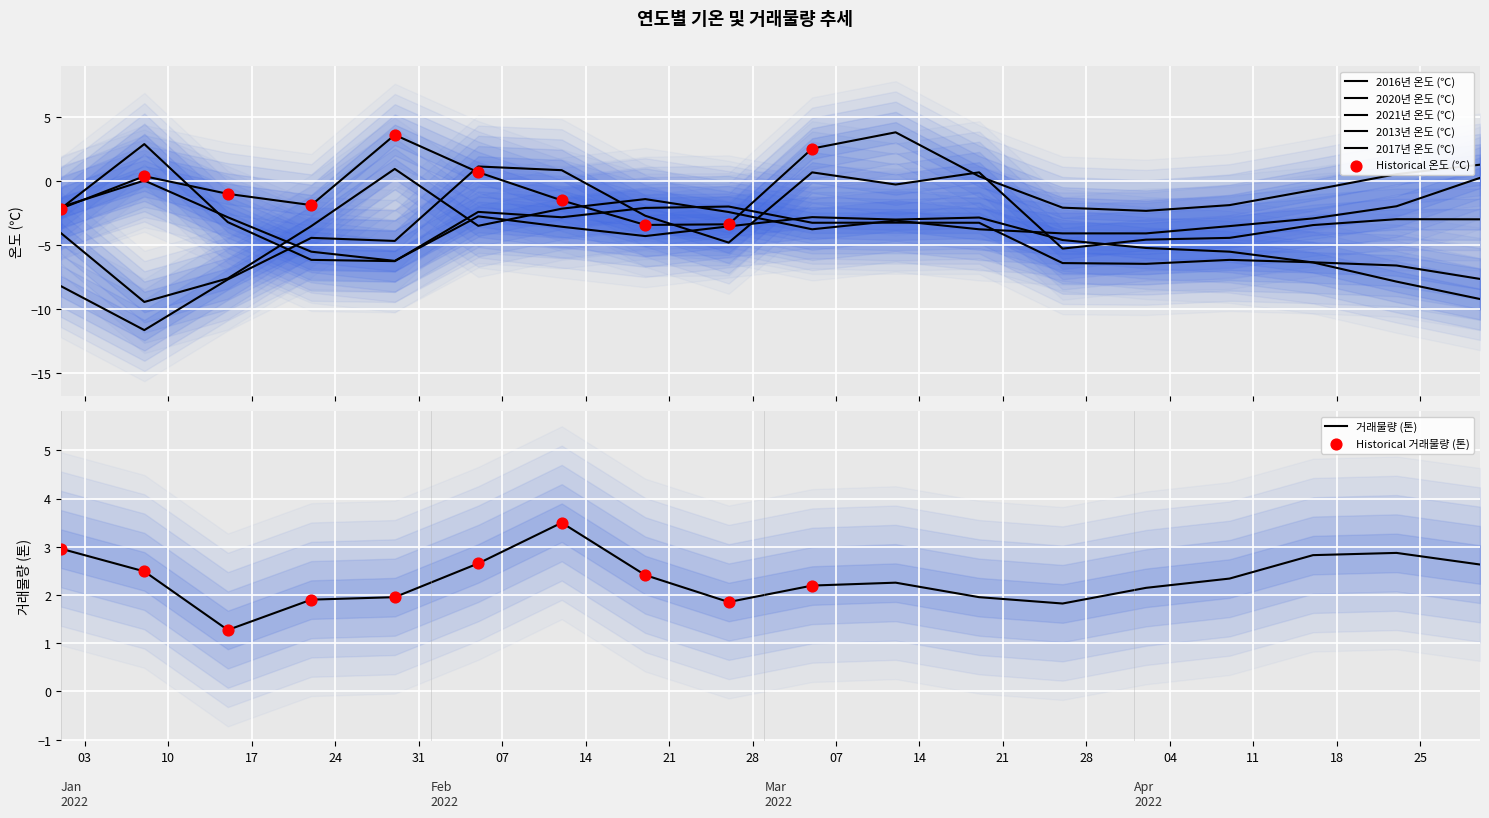

At which category is the sum across all series the highest?

14